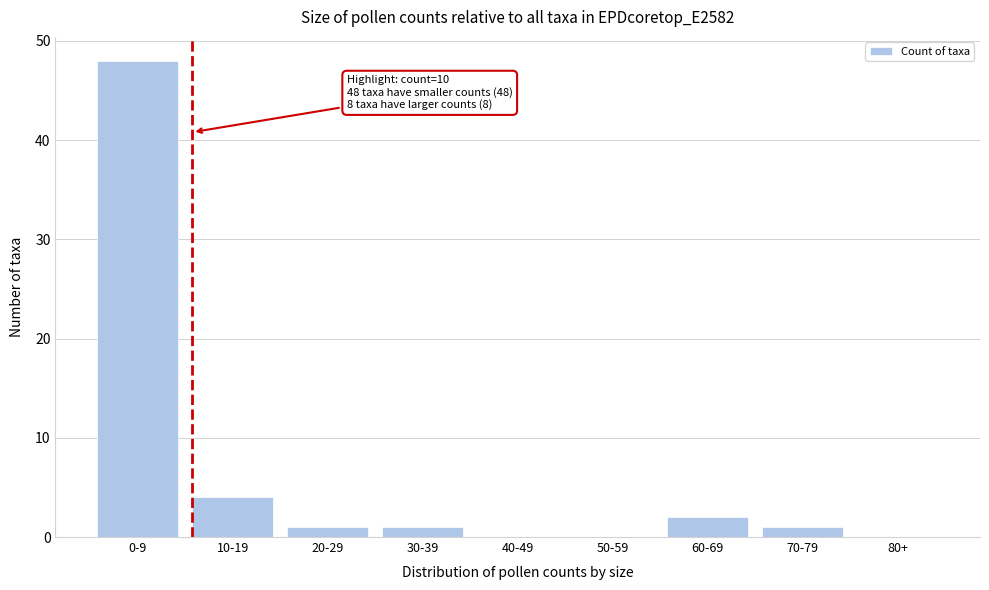

Reading left to right, extract all data points from this chart.

0-9=48	10-19=4	20-29=1	30-39=1	40-49=0	50-59=0	60-69=2	70-79=1	80+=0